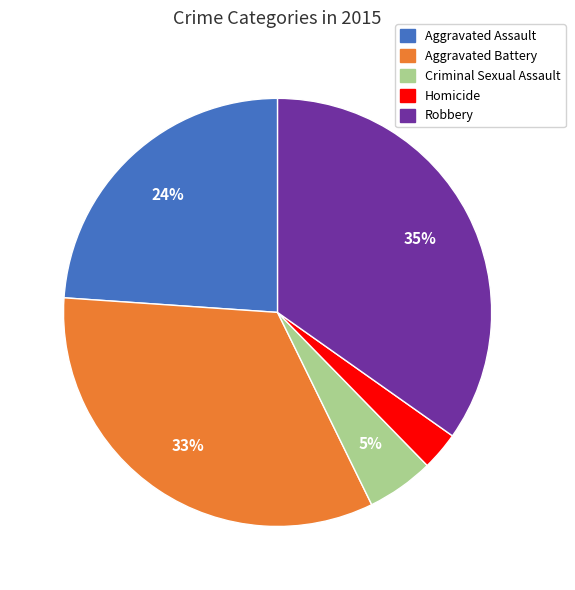

The Aggravated Battery slice represents 33% of the pie. True or false?

True